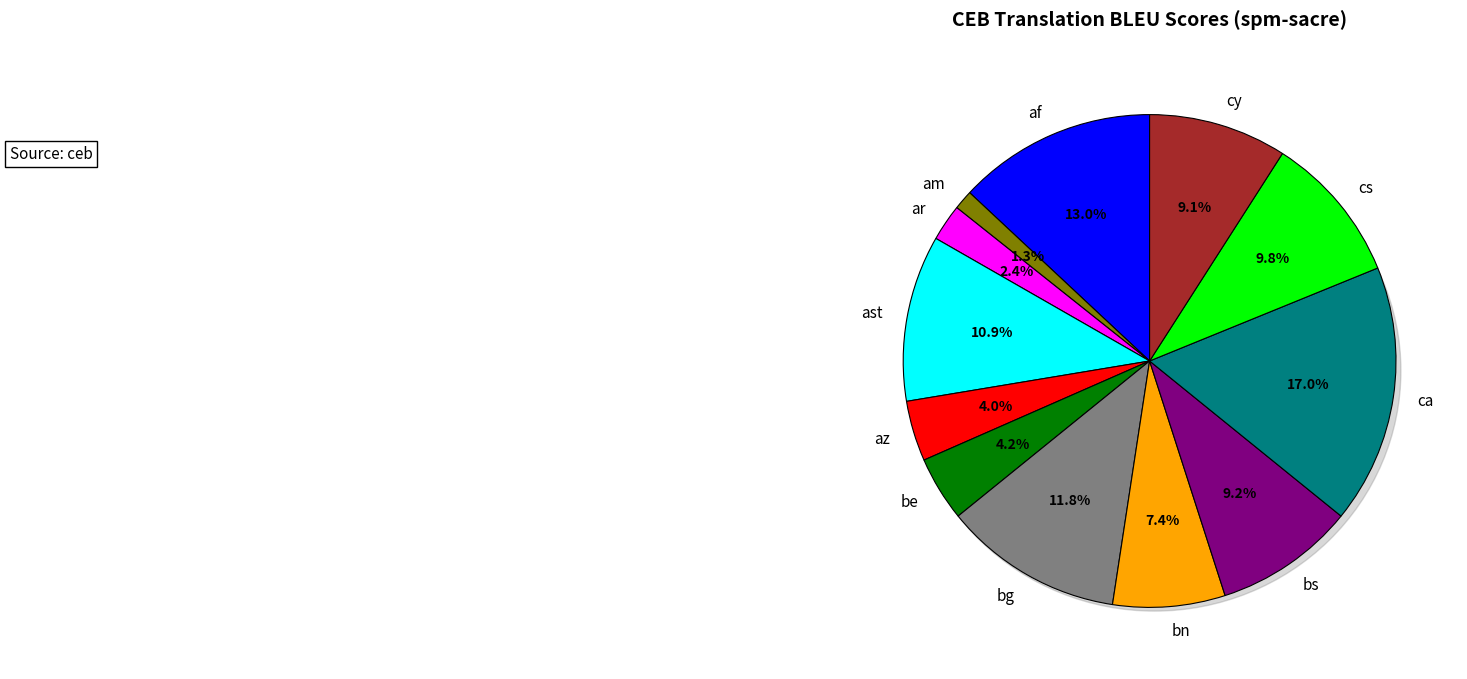

The bs slice represents 1% of the pie. True or false?

False